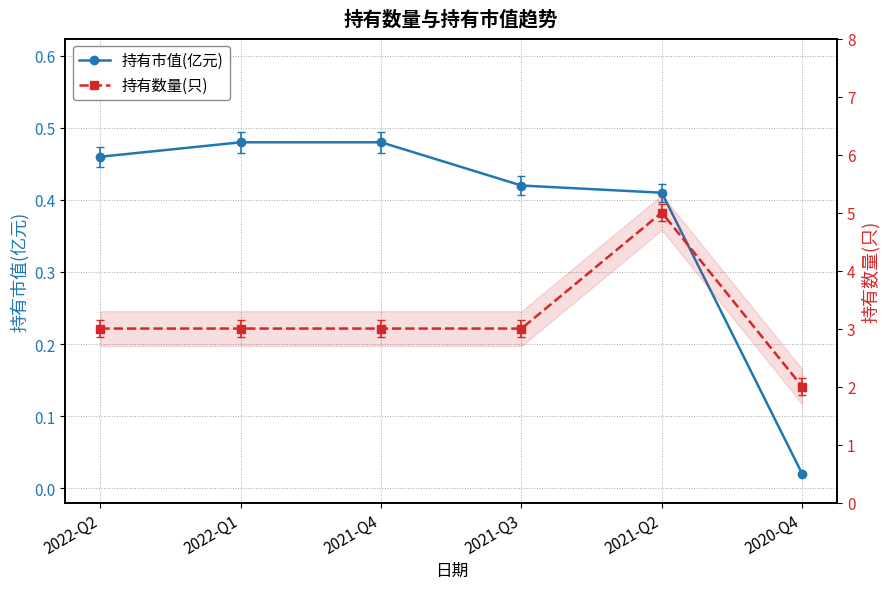

At how many categories does at least one series exceed 0?

6